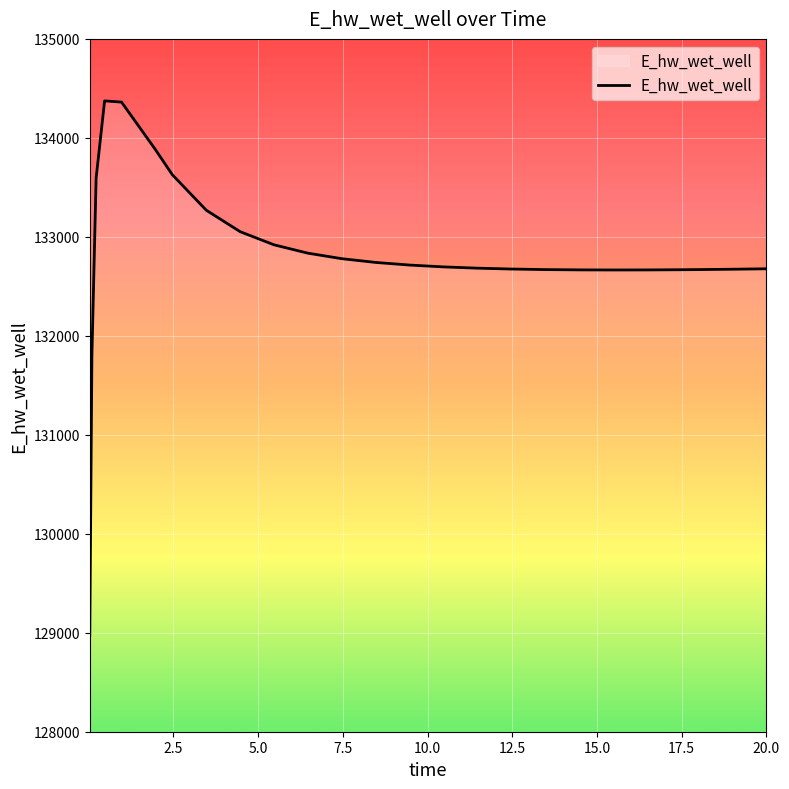

What is the difference between the maximum and minimum values?

5398.1